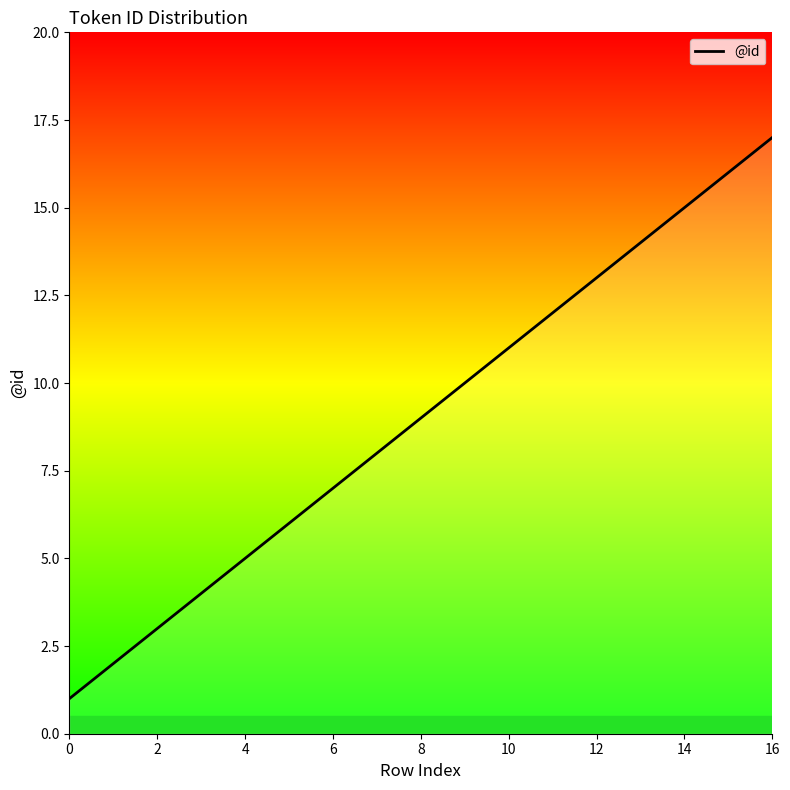

What is the greatest value displayed?

17